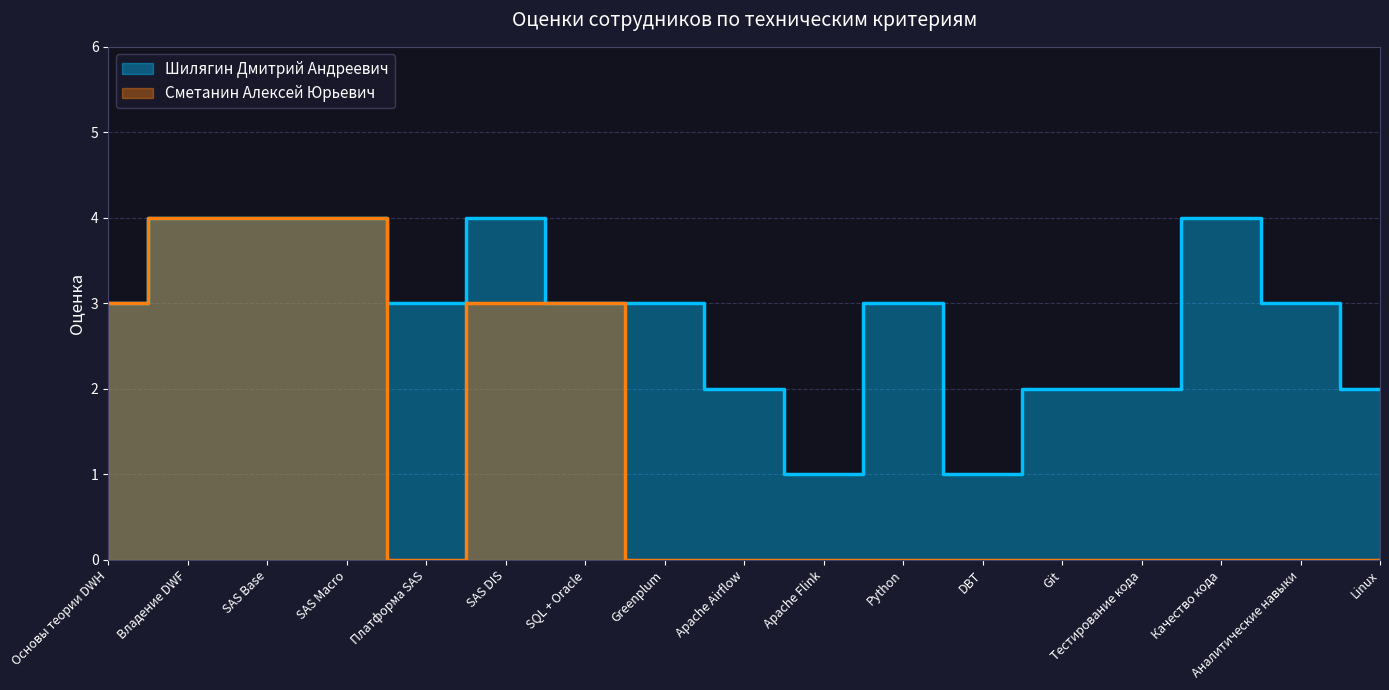

True or false: Сметанин Алексей Юрьевич and Шилягин Дмитрий Андреевич cross at least once.

False